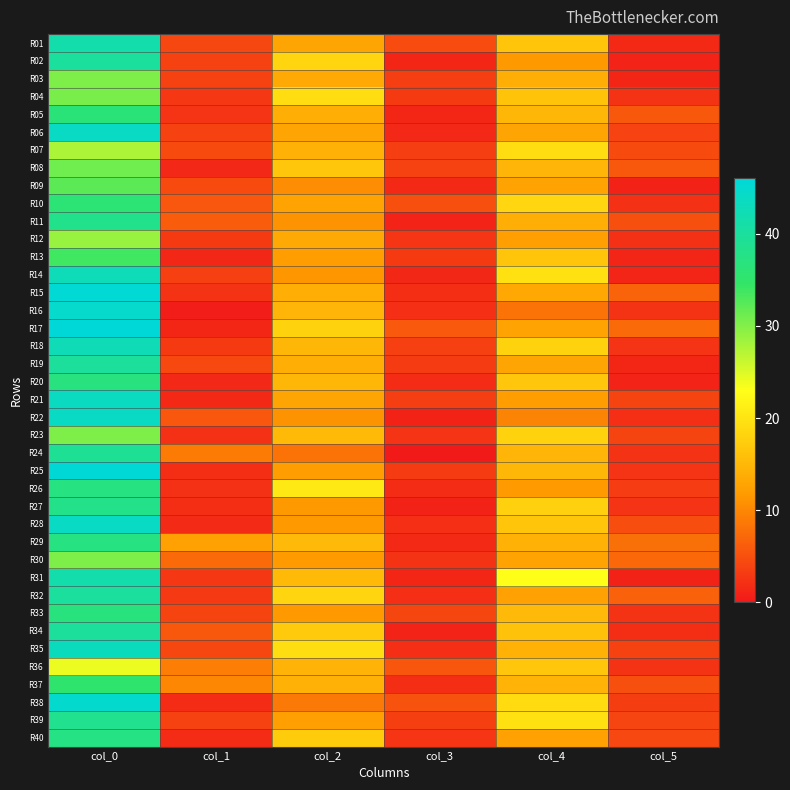

What is the difference between the highest and lowest values at col_5?

7.0